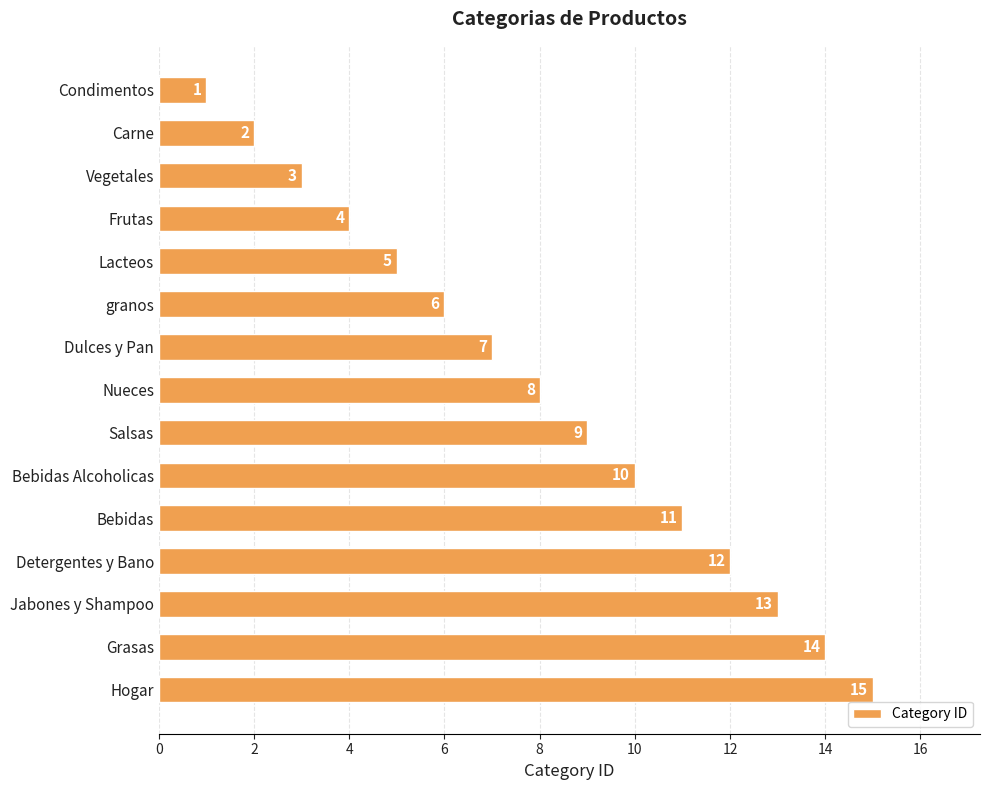

How many series are shown in this chart?

1